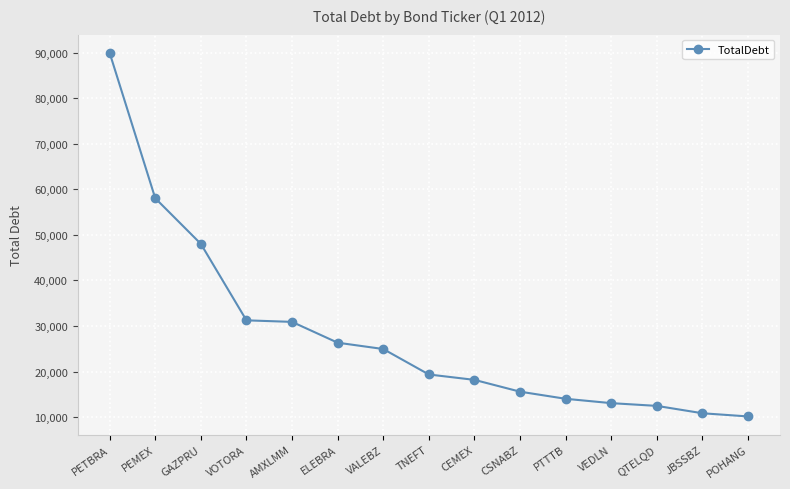

True or false: the data shows 44967.3 at ELEBRA.

False